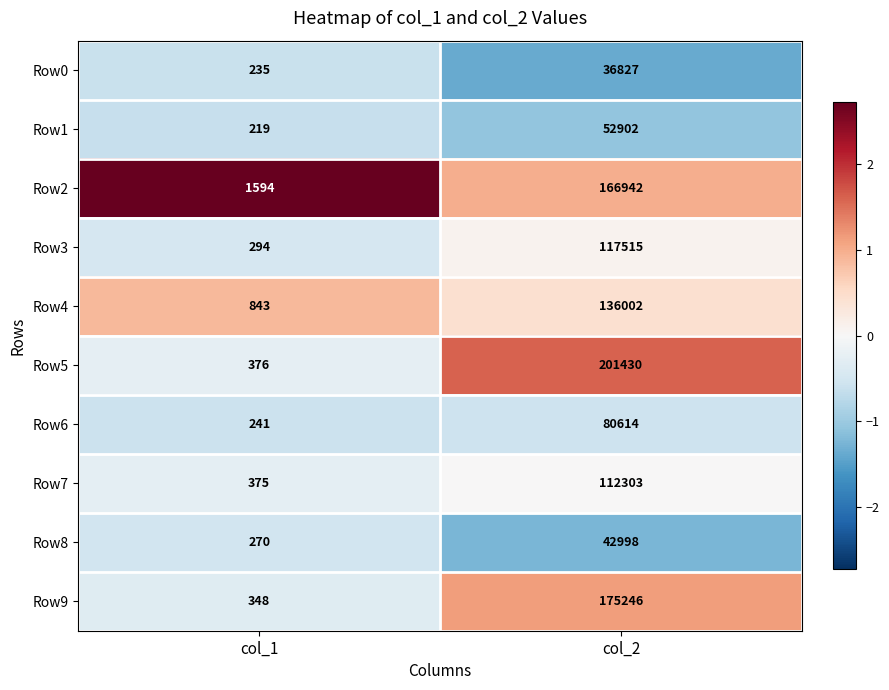

Which series has the largest range (max minus min)?

Row5